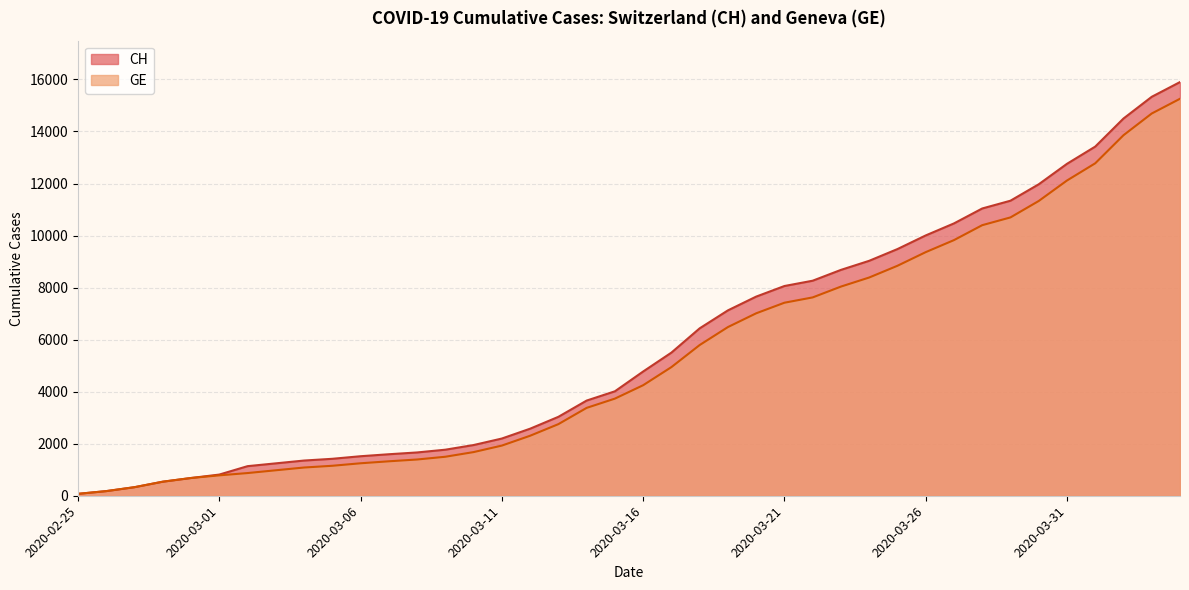

True or false: GE has a value of 319 at 2020-03-04.

False